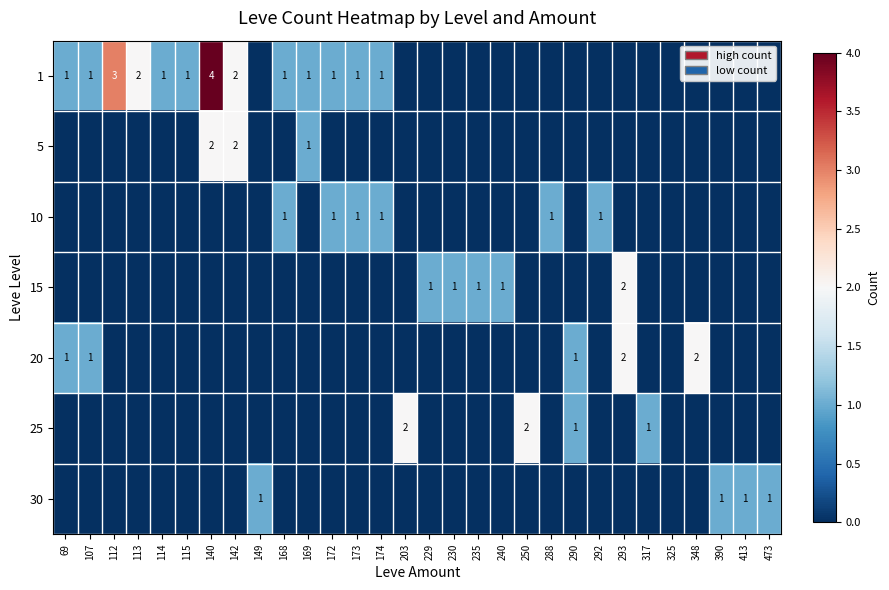

The 1 series shows 1 at 142. True or false?

False